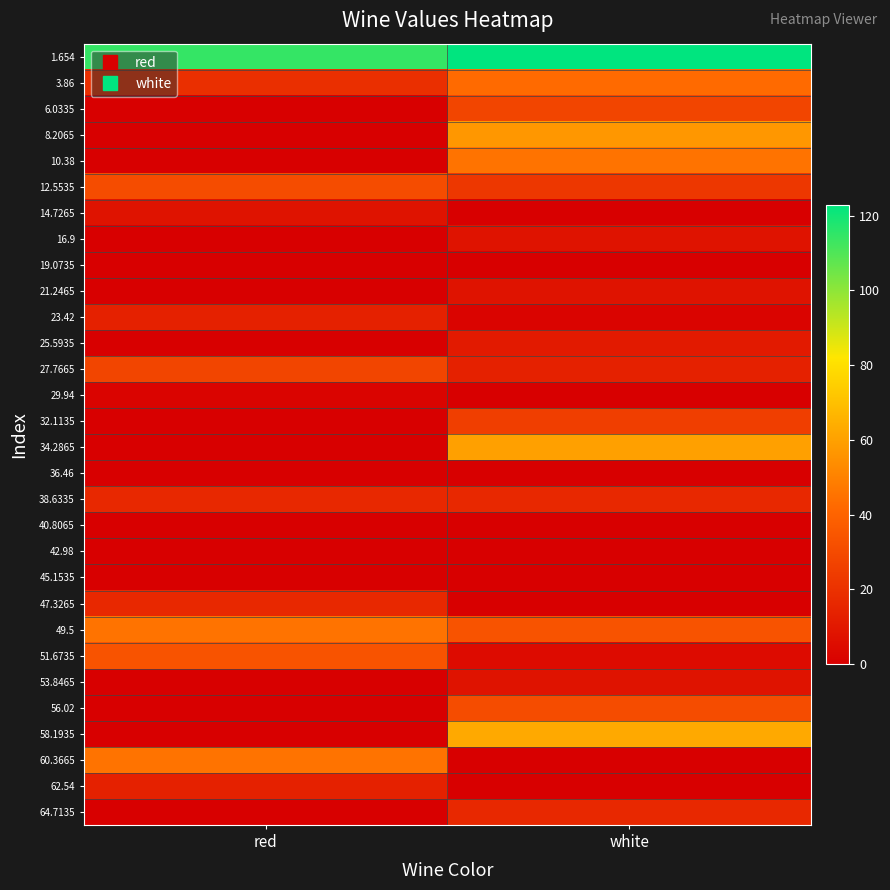

Reading left to right, extract all data points from this chart.

1.654: red=114.3	white=123.0
3.86: red=19.4	white=42.4
6.0335: red=0.0	white=28.0
8.2065: red=0.0	white=56.8
10.38: red=0.0	white=45.3
12.5535: red=30.9	white=22.2
14.7265: red=7.8	white=0.0
16.9: red=0.0	white=7.8
19.0735: red=0.0	white=0.0
21.2465: red=0.0	white=7.8
23.42: red=13.6	white=2.1
25.5935: red=0.0	white=10.7
27.7665: red=28.0	white=13.6
29.94: red=2.1	white=0.0
32.1135: red=0.0	white=25.1
34.2865: red=0.0	white=59.7
36.46: red=0.0	white=0.0
38.6335: red=16.5	white=16.5
40.8065: red=0.0	white=0.0
42.98: red=0.0	white=0.0
45.1535: red=0.0	white=0.0
47.3265: red=16.5	white=0.0
49.5: red=45.3	white=33.7
51.6735: red=33.7	white=5.0
53.8465: red=0.0	white=7.8
56.02: red=0.0	white=30.9
58.1935: red=0.0	white=62.5
60.3665: red=45.3	white=0.0
62.54: red=13.6	white=0.0
64.7135: red=0.0	white=16.5